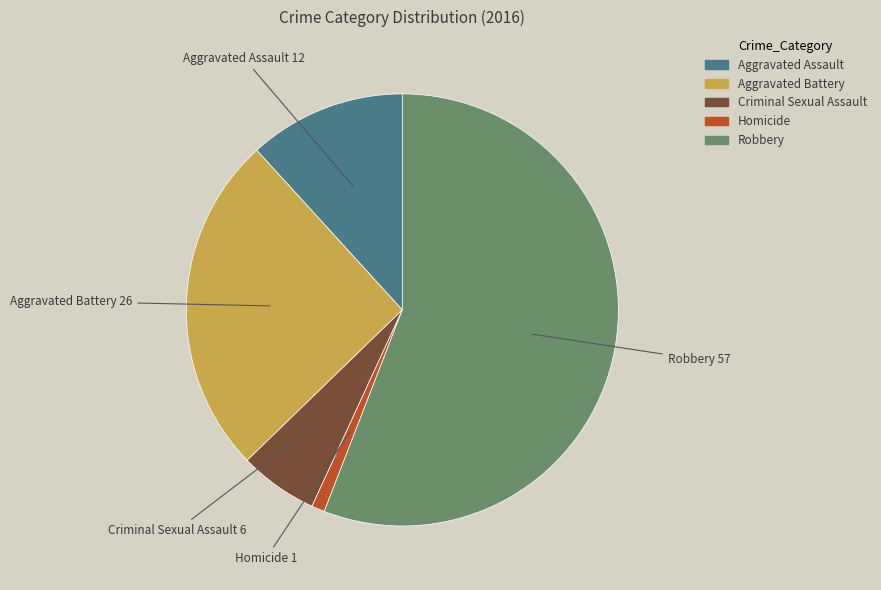

What is the smallest slice in the pie chart?

Homicide